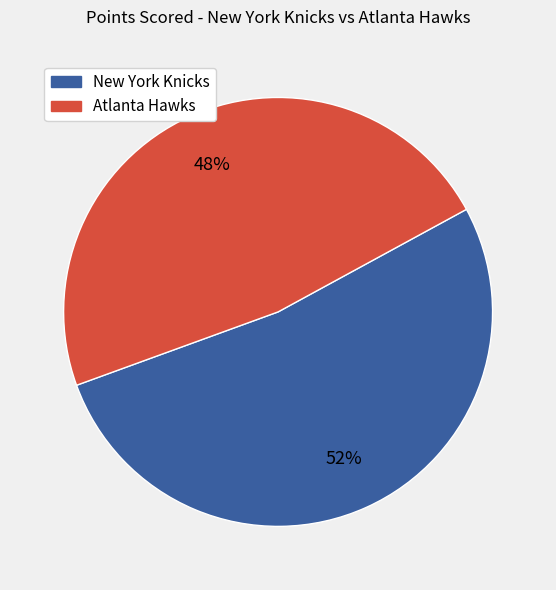

Count the number of slices in the pie.

2